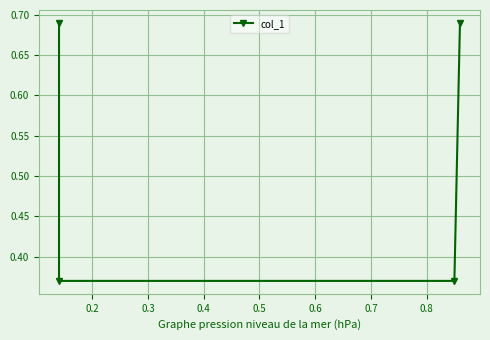

True or false: the data has more than 1 interior local peaks.

False